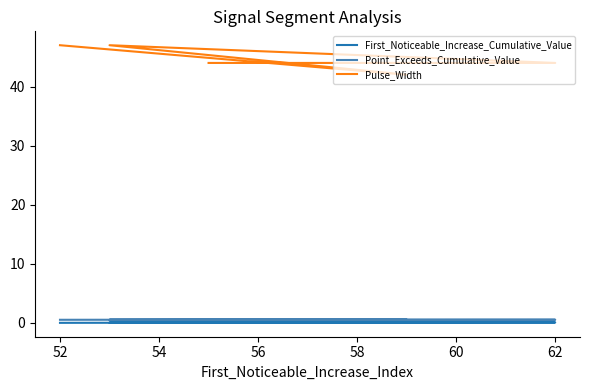

In First_Noticeable_Increase_Cumulative_Value, how many points are lower than both neighbors (excluding endpoints)?

1